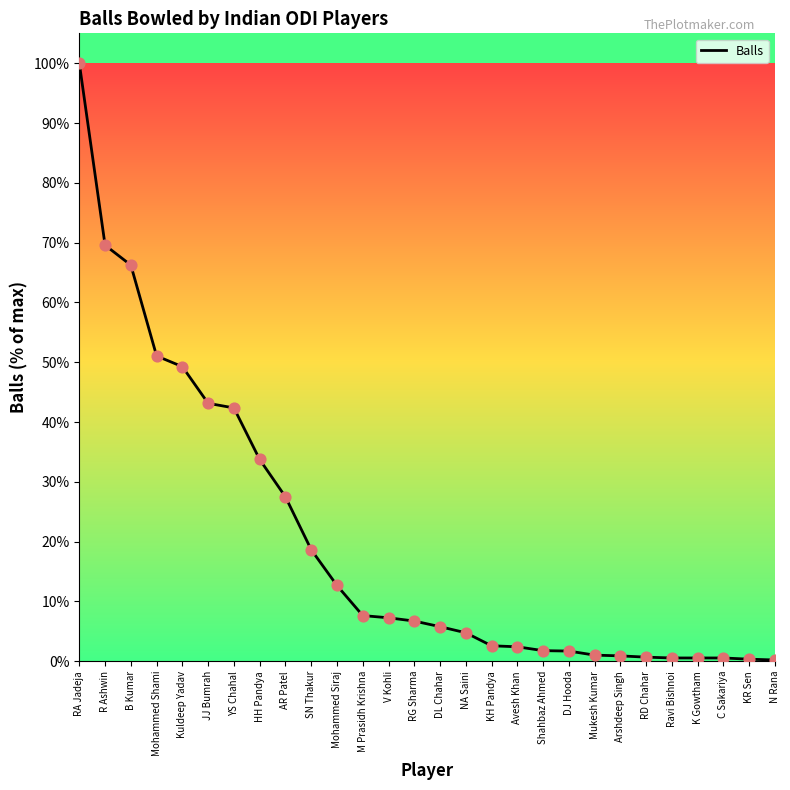

What is the change in value from AR Patel to KR Sen?

-27.2